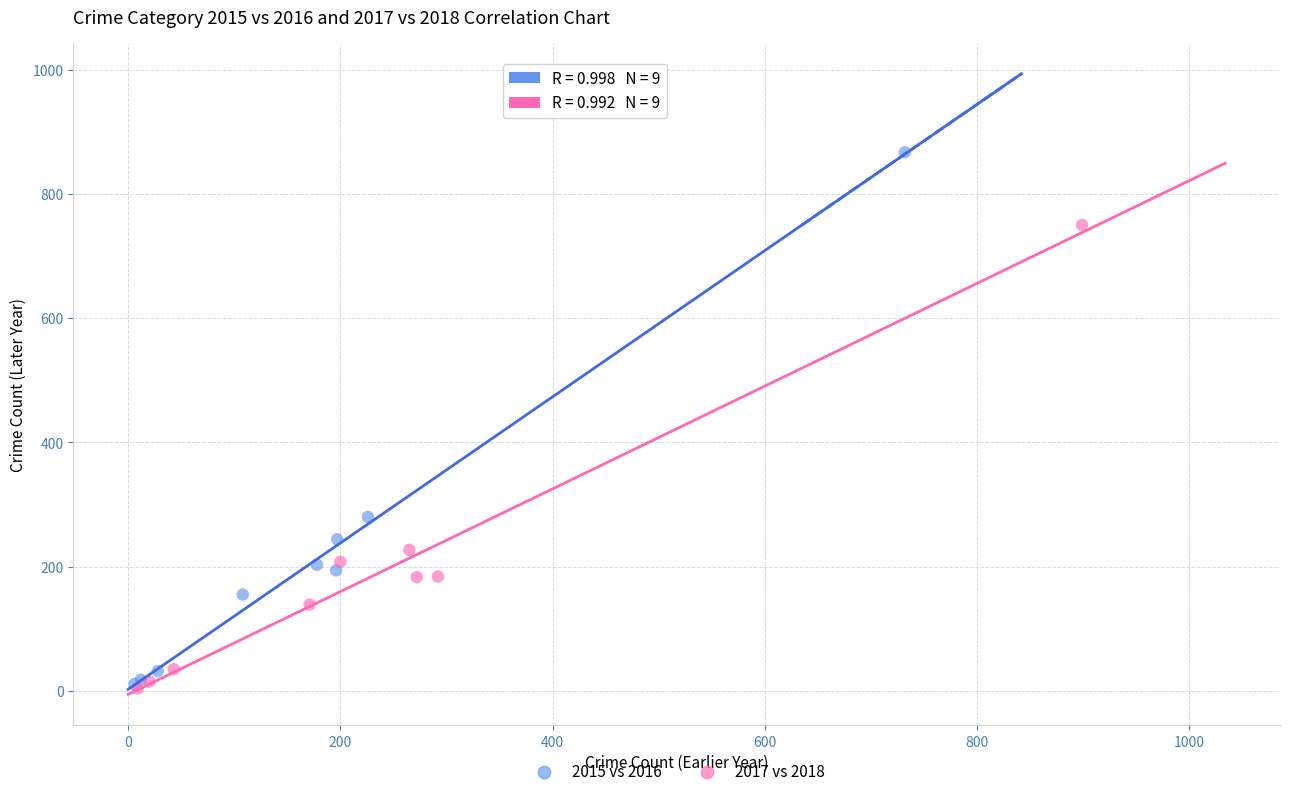

Which series has the widest spread of Y values?

2015 vs 2016